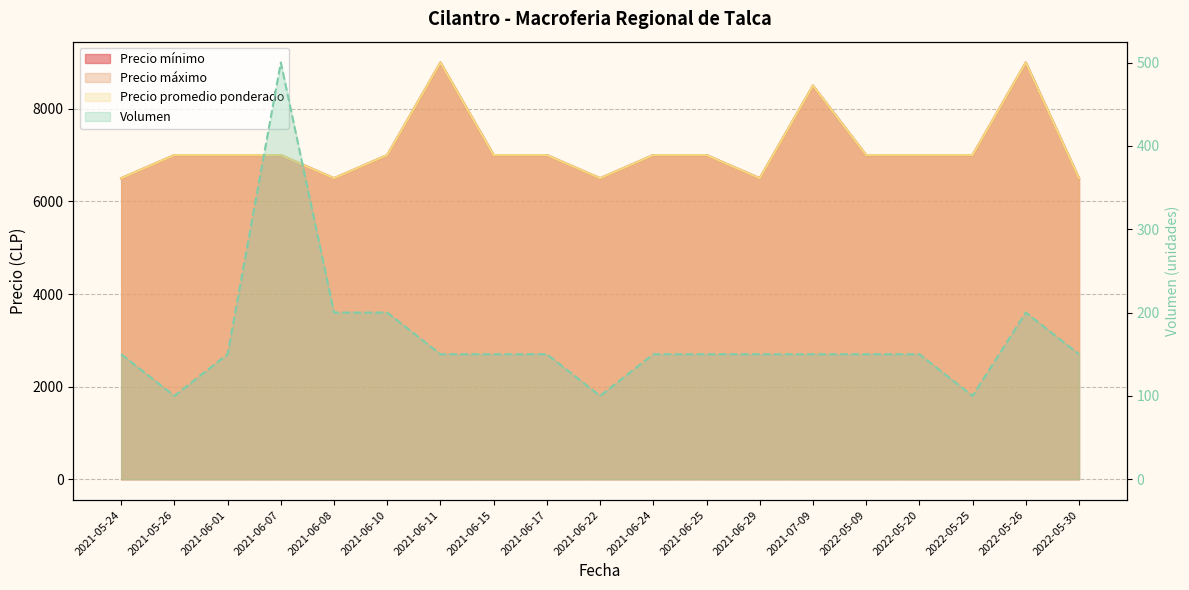

Reading left to right, list all the values displayed in this chart.

Precio mínimo: 2021-05-24=6500	2021-05-26=7000	2021-06-01=7000	2021-06-07=7000	2021-06-08=6500	2021-06-10=7000	2021-06-11=9000	2021-06-15=7000	2021-06-17=7000	2021-06-22=6500	2021-06-24=7000	2021-06-25=7000	2021-06-29=6500	2021-07-09=8500	2022-05-09=7000	2022-05-20=7000	2022-05-25=7000	2022-05-26=9000	2022-05-30=6500
Precio máximo: 2021-05-24=6500	2021-05-26=7000	2021-06-01=7000	2021-06-07=7000	2021-06-08=6500	2021-06-10=7000	2021-06-11=9000	2021-06-15=7000	2021-06-17=7000	2021-06-22=6500	2021-06-24=7000	2021-06-25=7000	2021-06-29=6500	2021-07-09=8500	2022-05-09=7000	2022-05-20=7000	2022-05-25=7000	2022-05-26=9000	2022-05-30=6500
Precio promedio ponderado: 2021-05-24=6500	2021-05-26=7000	2021-06-01=7000	2021-06-07=7000	2021-06-08=6500	2021-06-10=7000	2021-06-11=9000	2021-06-15=7000	2021-06-17=7000	2021-06-22=6500	2021-06-24=7000	2021-06-25=7000	2021-06-29=6500	2021-07-09=8500	2022-05-09=7000	2022-05-20=7000	2022-05-25=7000	2022-05-26=9000	2022-05-30=6500
Volumen: 2021-05-24=150	2021-05-26=100	2021-06-01=150	2021-06-07=500	2021-06-08=200	2021-06-10=200	2021-06-11=150	2021-06-15=150	2021-06-17=150	2021-06-22=100	2021-06-24=150	2021-06-25=150	2021-06-29=150	2021-07-09=150	2022-05-09=150	2022-05-20=150	2022-05-25=100	2022-05-26=200	2022-05-30=150